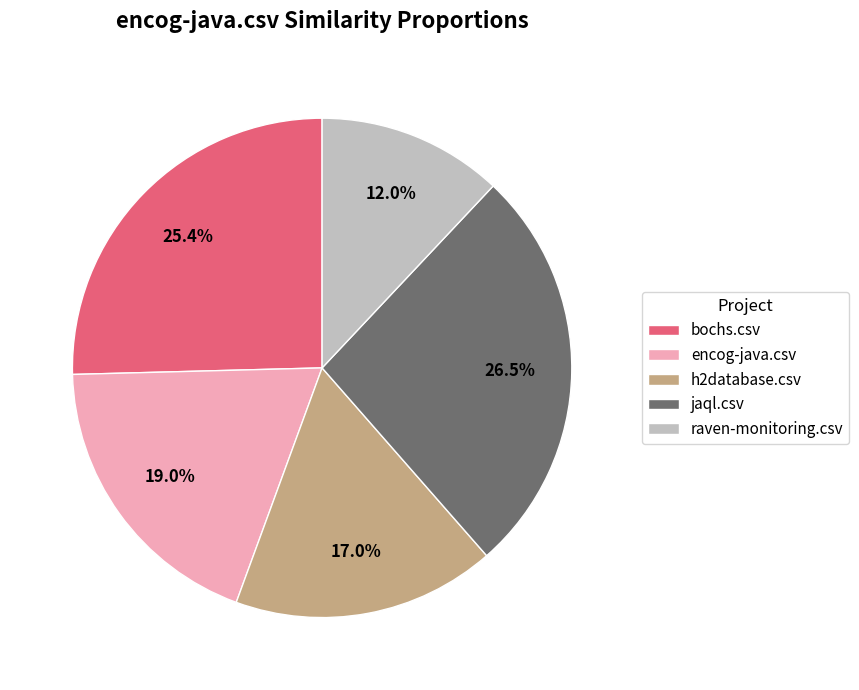

What percentage is the raven-monitoring.csv slice, to the nearest percent?

12%